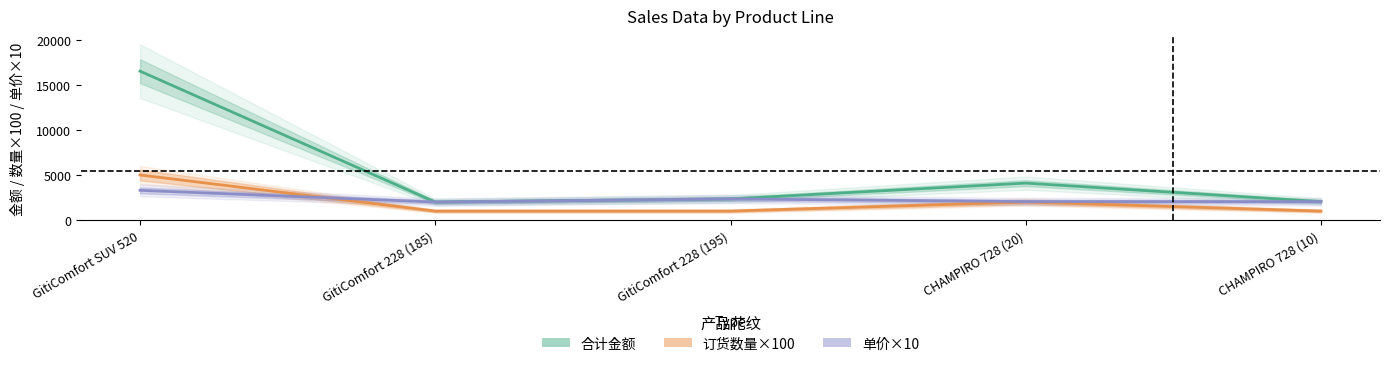

True or false: 单价 has more than 1 interior local peaks.

False